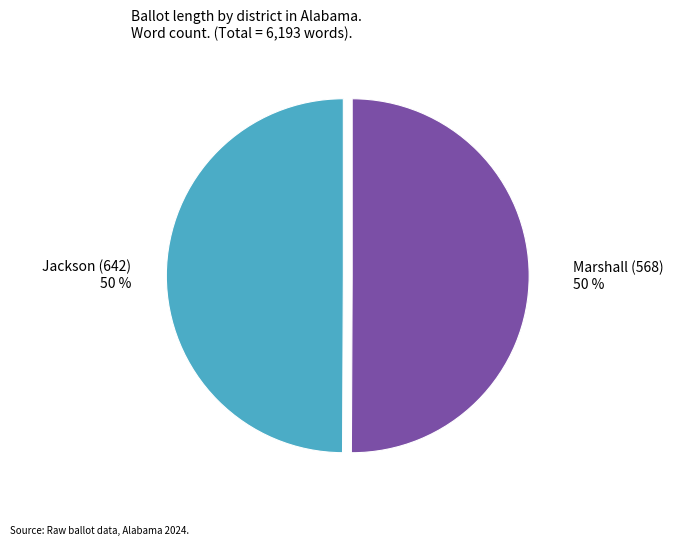

How many slices are in this pie chart?

2